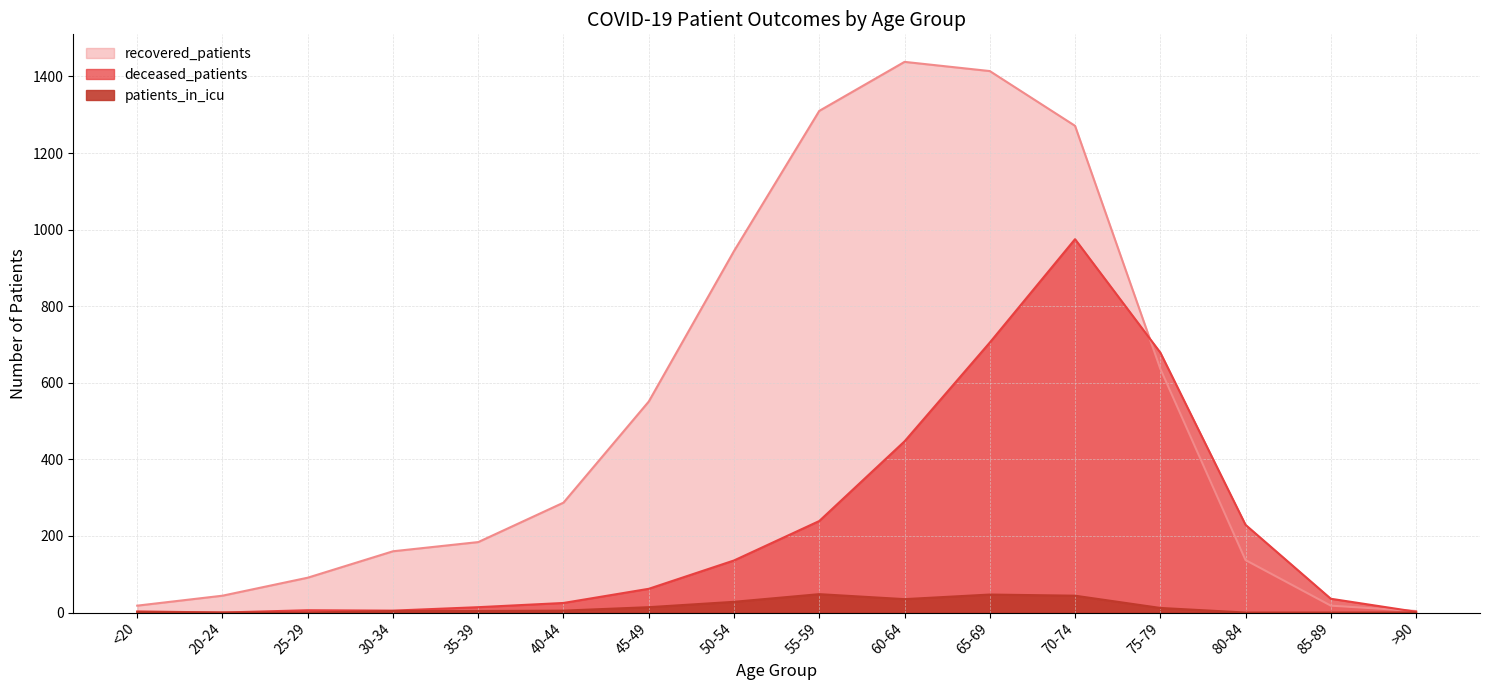

What is the value of the patients_in_icu point at the 5th from the left?

4